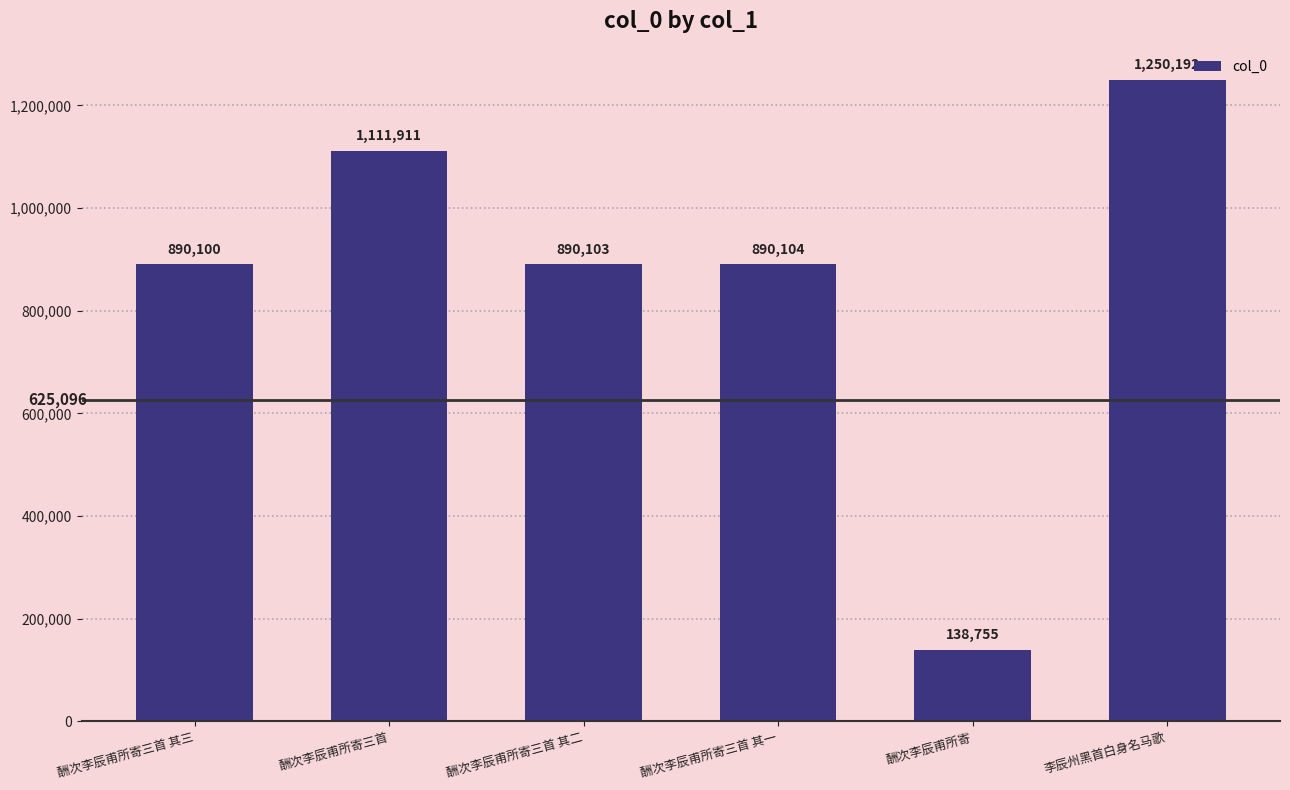

List the labels in order of value, smallest first.

酬次李辰甫所寄, 酬次李辰甫所寄三首 其三, 酬次李辰甫所寄三首 其二, 酬次李辰甫所寄三首 其一, 酬次李辰甫所寄三首, 李辰州黑首白身名马歌